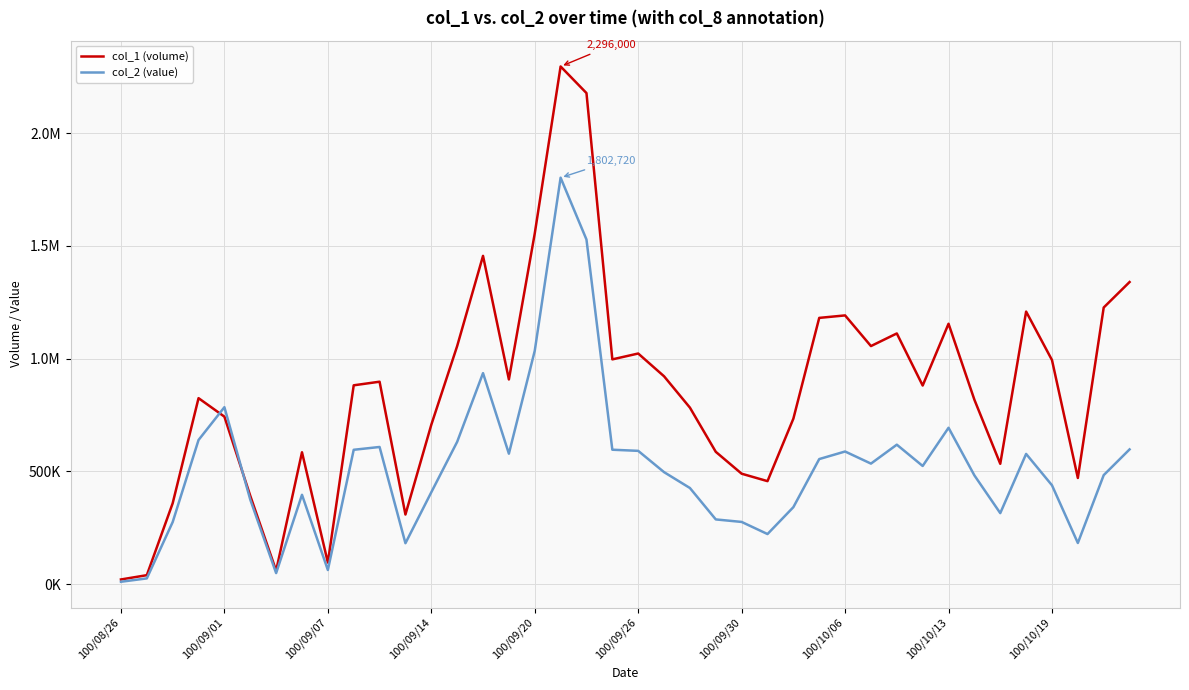

True or false: col_2 (value) has more than 1 points higher than both neighbors.

True